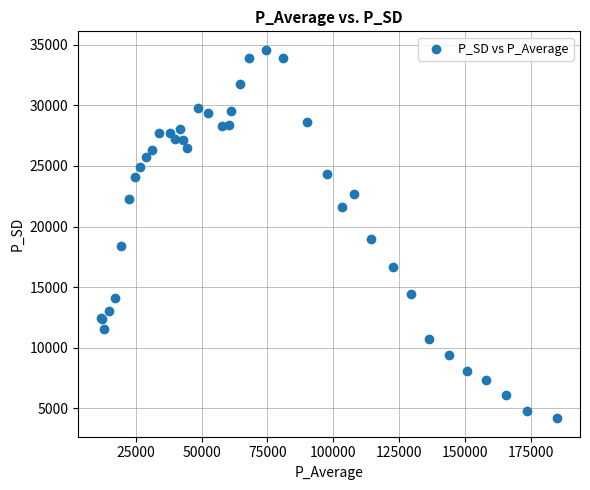

What Y value in the scatter plot is closest to 19385?

19008.3